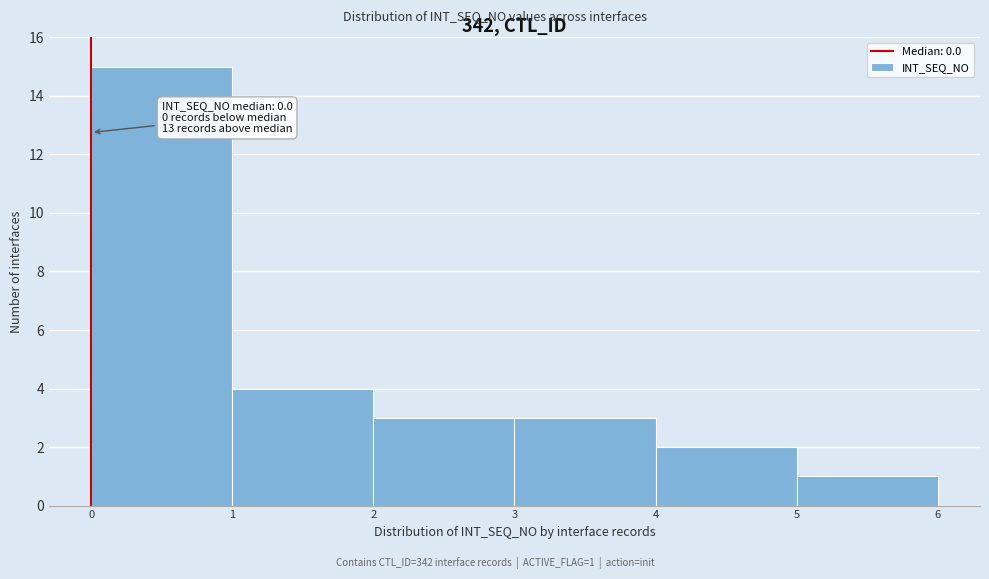

Over which range of the x-axis is the bar tallest?

0 to 1